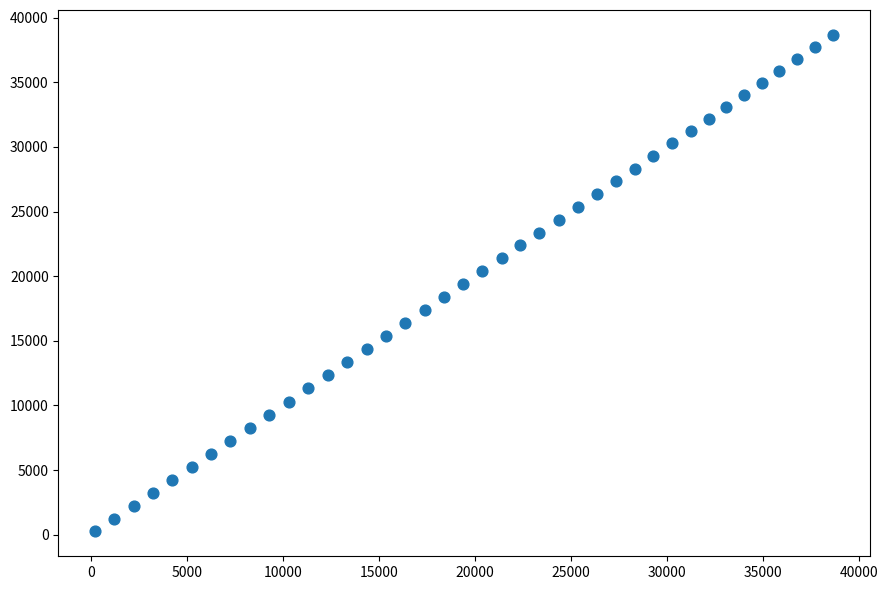

What is the range of X values (max minus min)?

38437